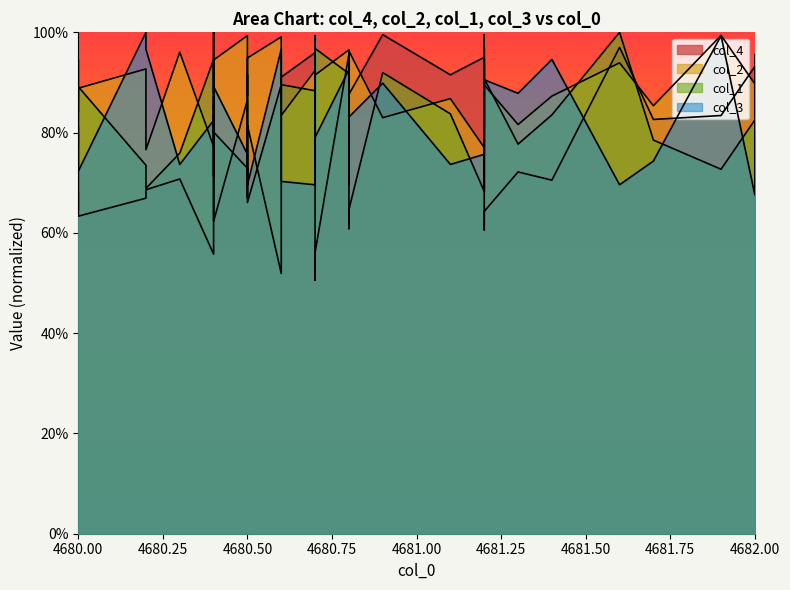

The value of col_3 at 30 is 1.4. True or false?

False